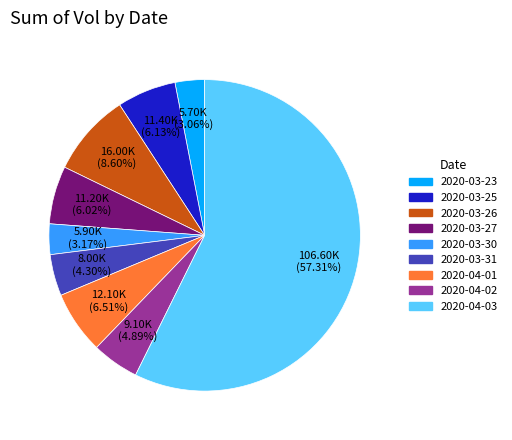

Which category has the biggest portion of the pie?

2020-04-03